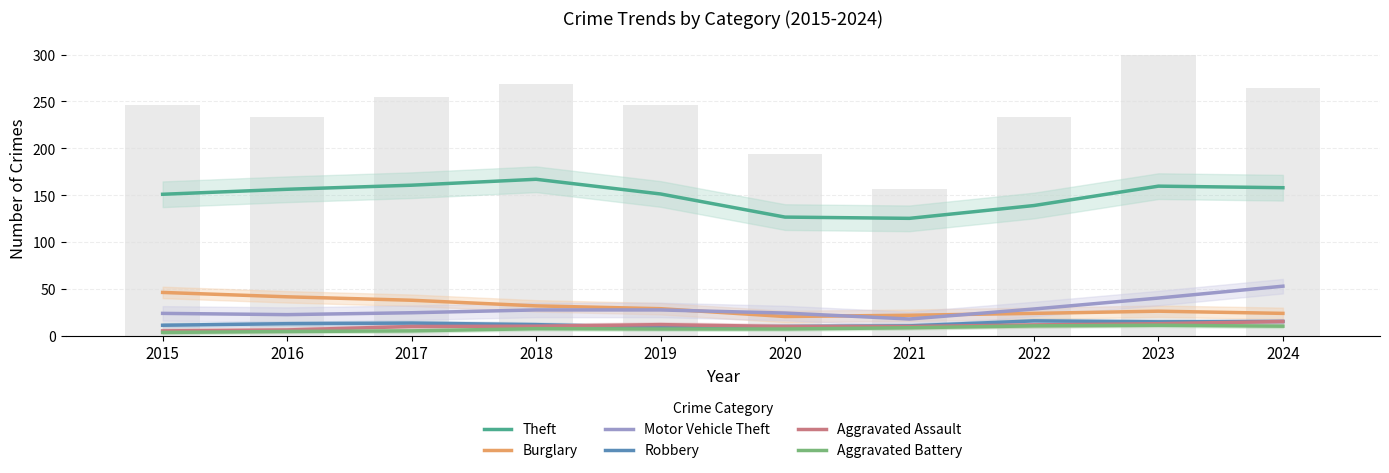

The value of Aggravated Assault at 2021 is 10.0. True or false?

True